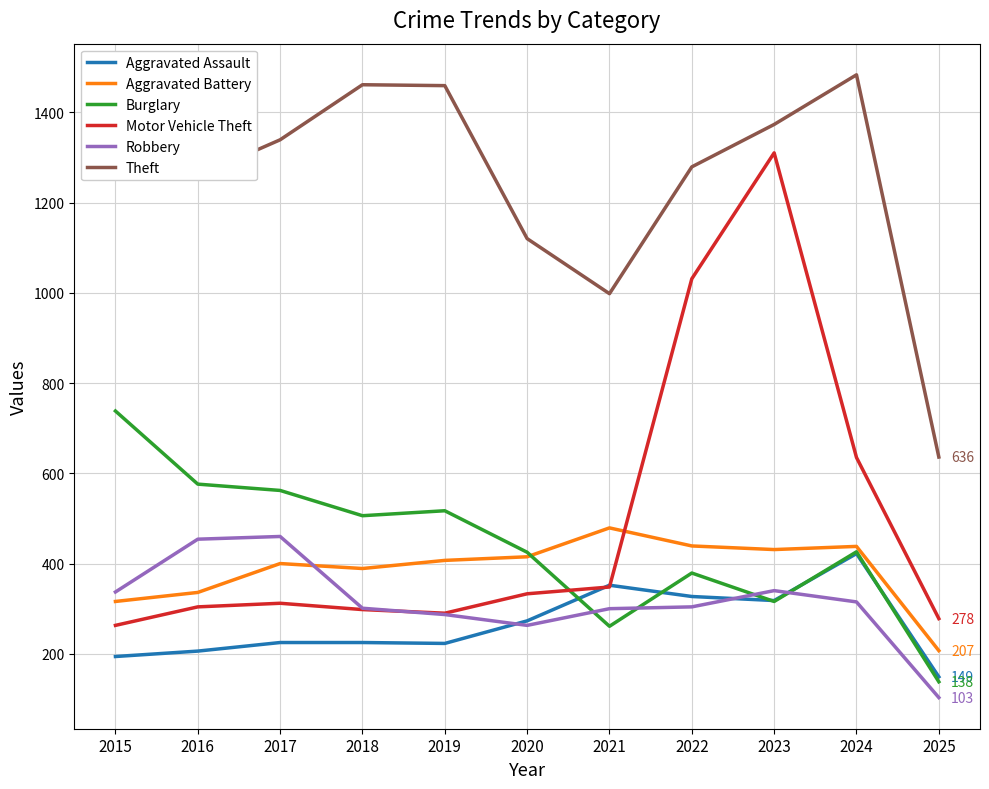

True or false: Theft has a value of 1483 at 2024.

True